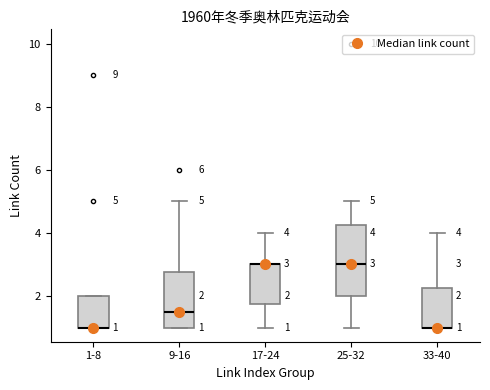

Comparing the boxes themselves (not the whiskers), which one is the tallest?

25-32